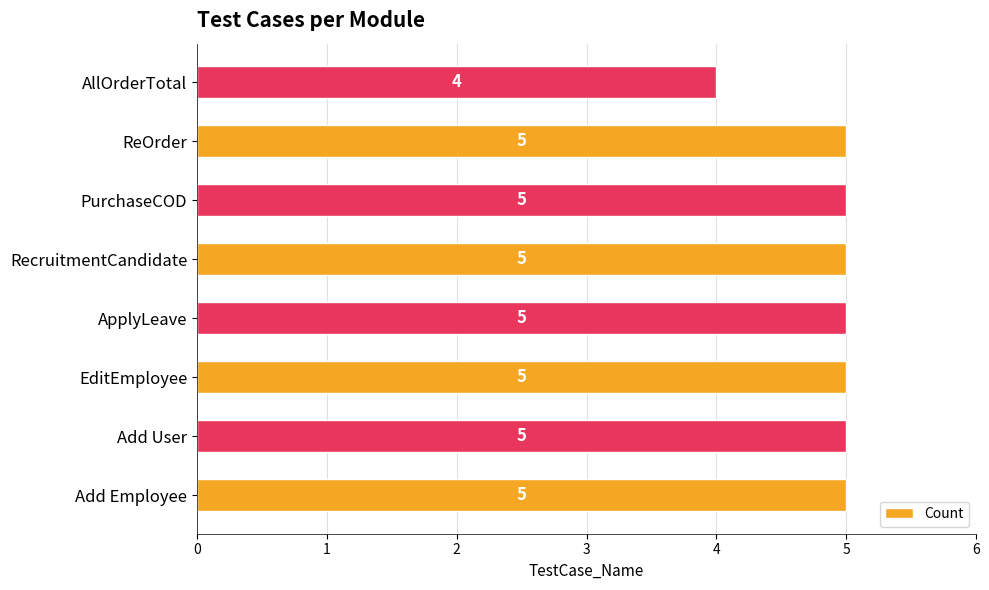

The chart shows a value of 5 at Add User. True or false?

True